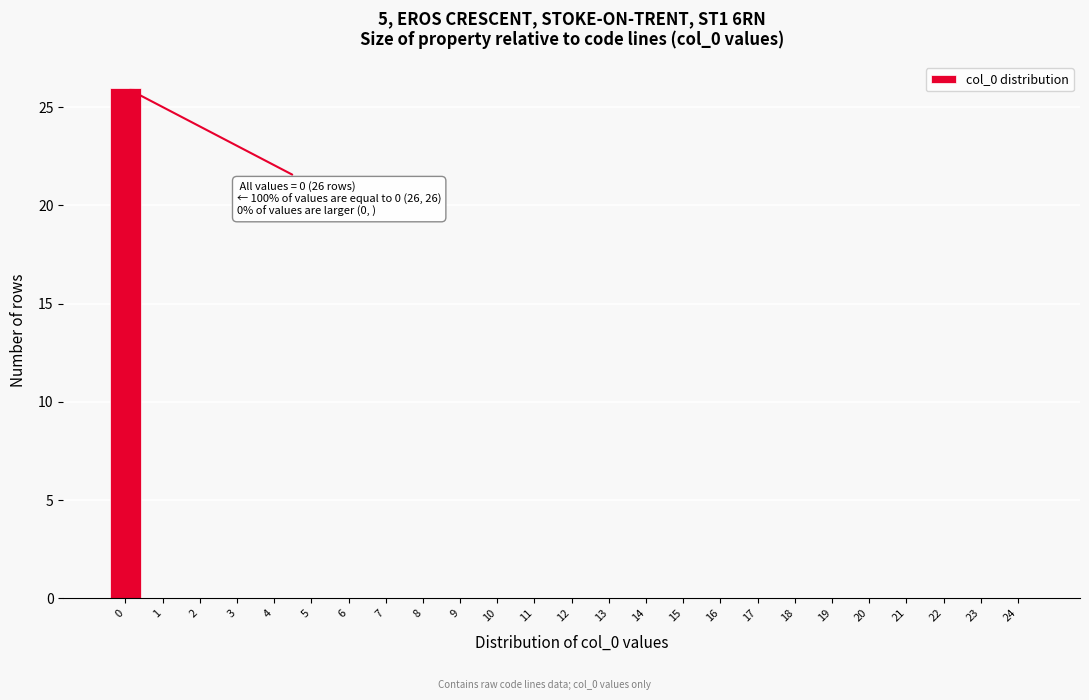

Reading left to right, transcribe all the data shown in this chart.

0=26	1=0	2=0	3=0	4=0	5=0	6=0	7=0	8=0	9=0	10=0	11=0	12=0	13=0	14=0	15=0	16=0	17=0	18=0	19=0	20=0	21=0	22=0	23=0	24=0